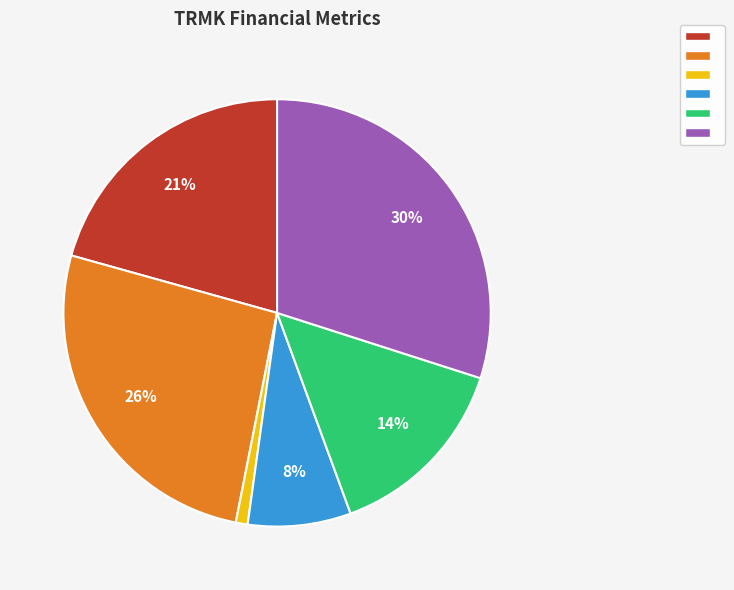

Does any single category account for the majority?

No